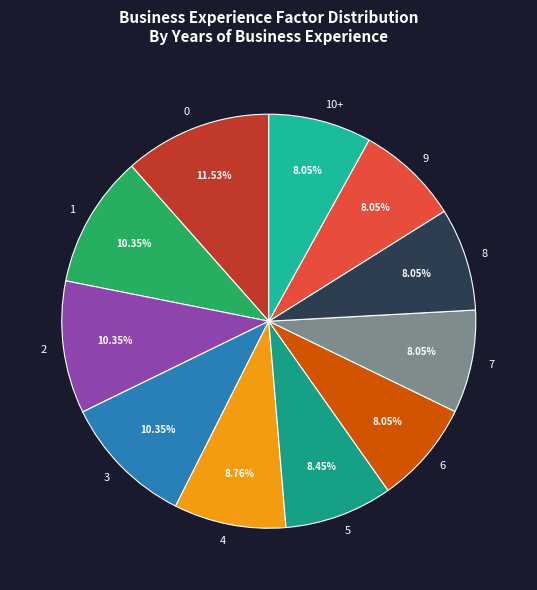

How many slices are in this pie chart?

11